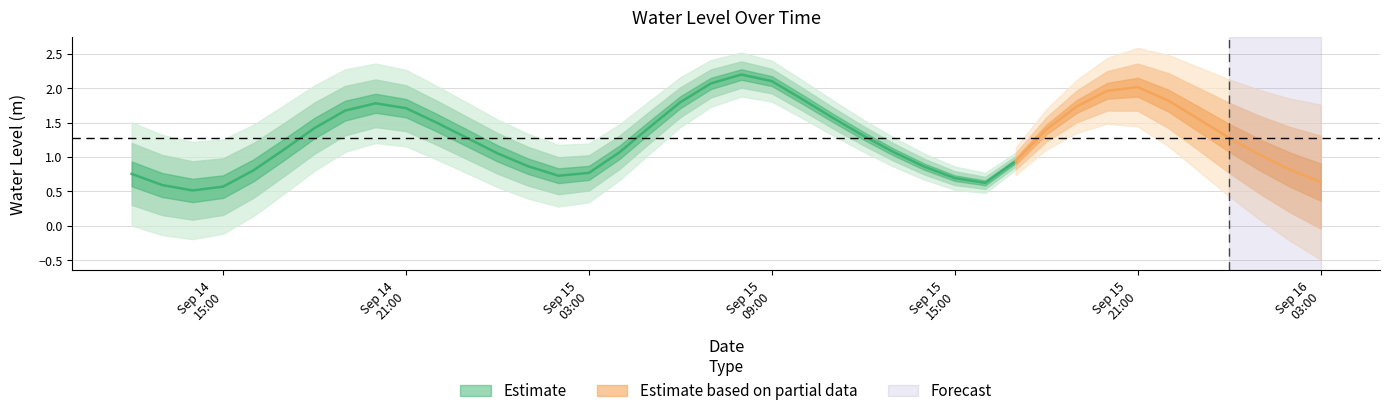

True or false: the data shows 1.6 at 2024-09-15 23:00:00.

True